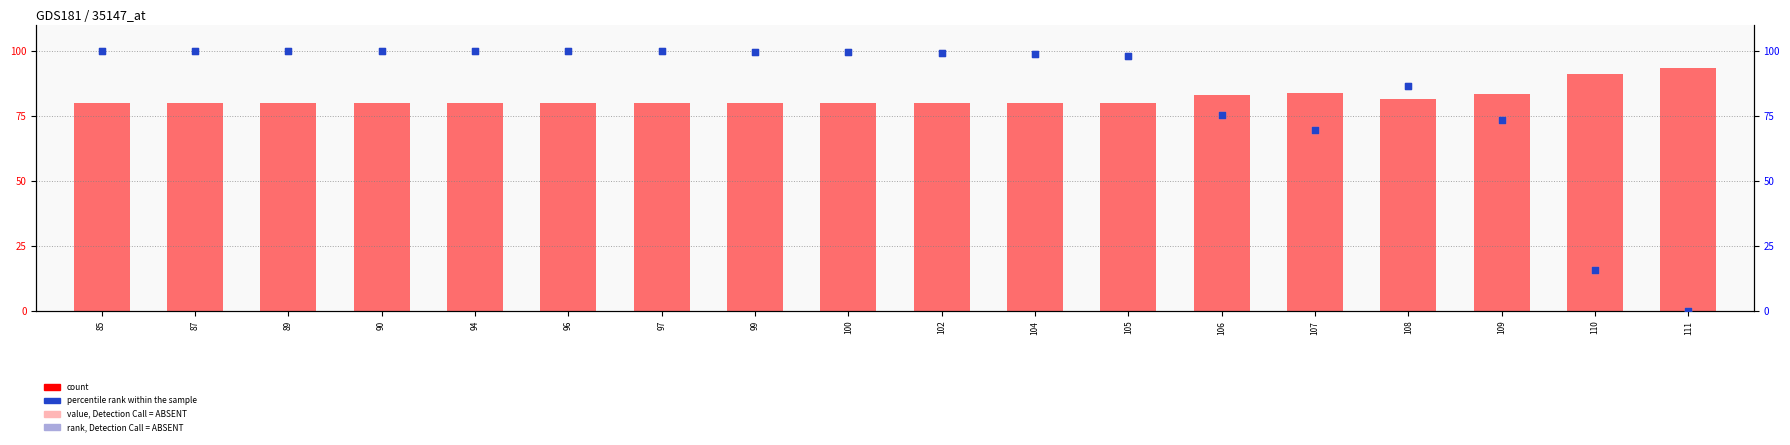

At how many categories does at least one series exceed 29?

18